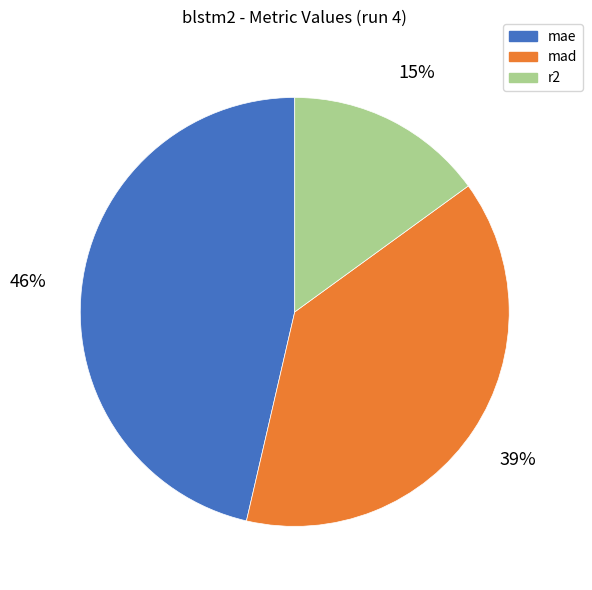

Combined, do mae and r2 account for over 50%?

Yes